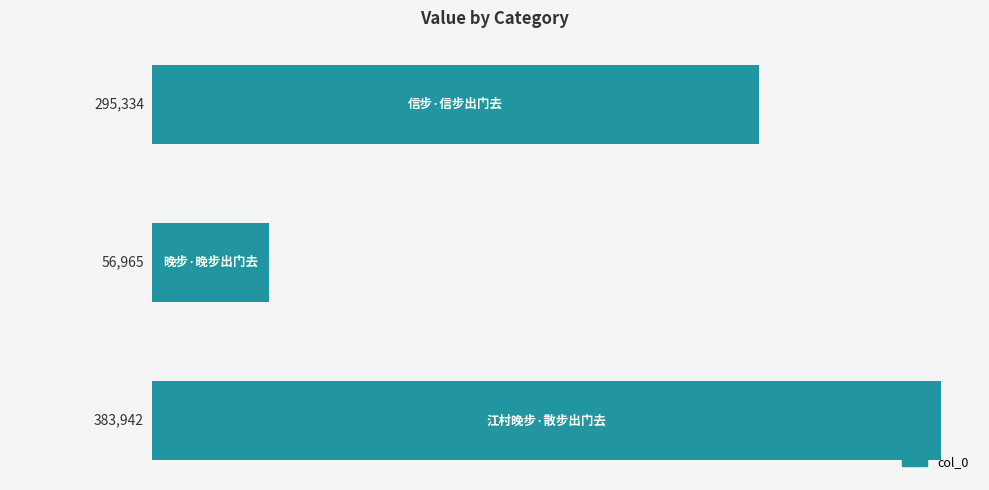

What is the maximum value shown in the chart?

383942